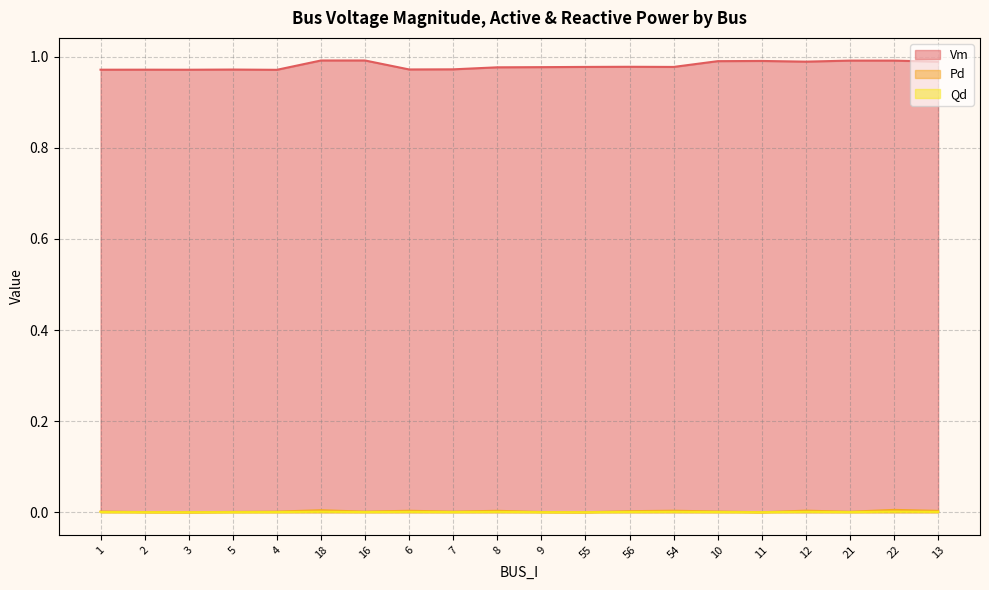

What is the greatest value displayed?

1.0